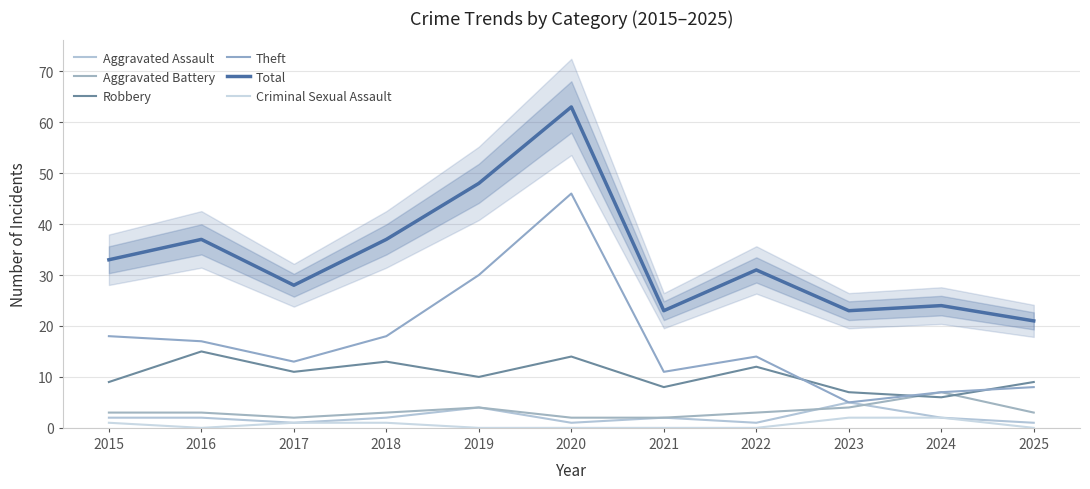

What is the sum of the Aggravated Assault values at 2018 and 2022?

3